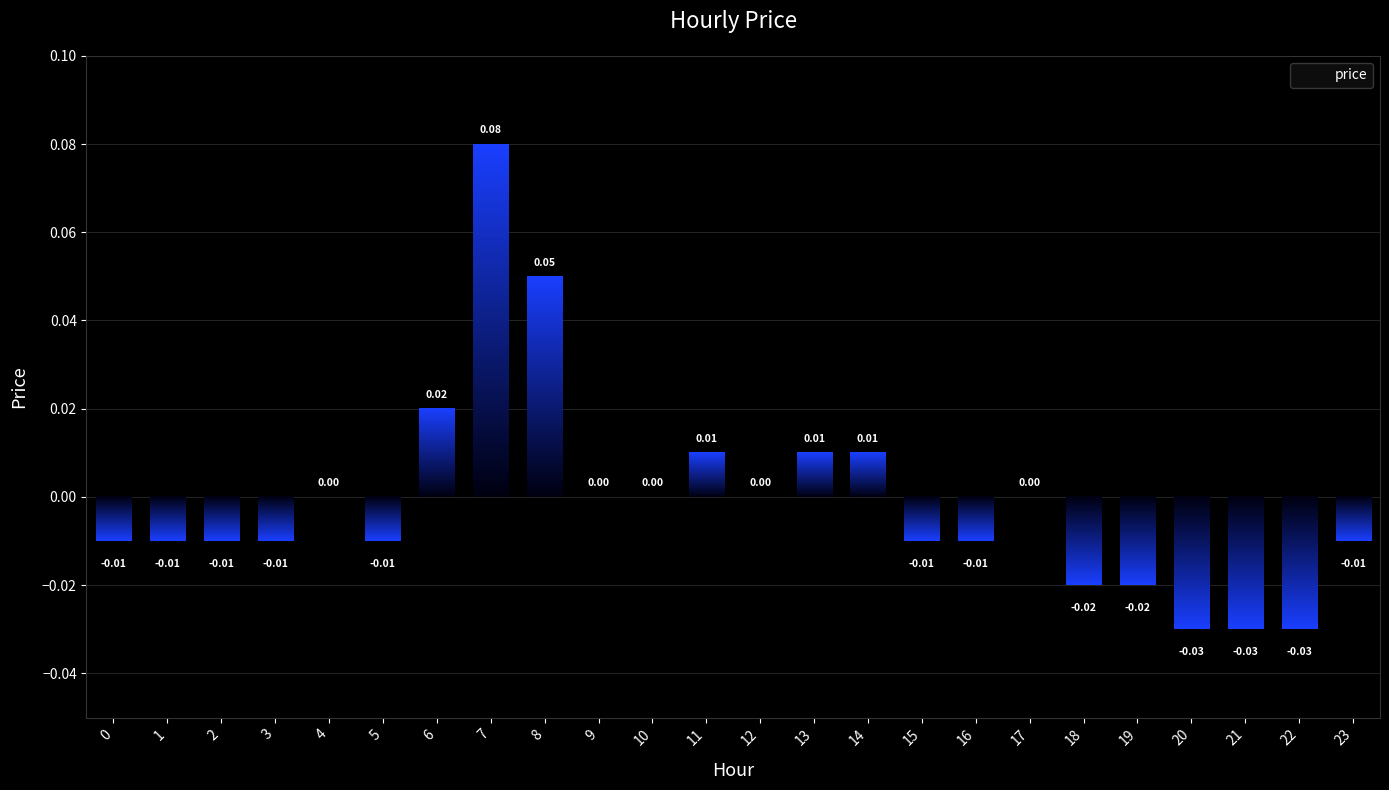

Is it true that the value at 1 is -0.0?

False